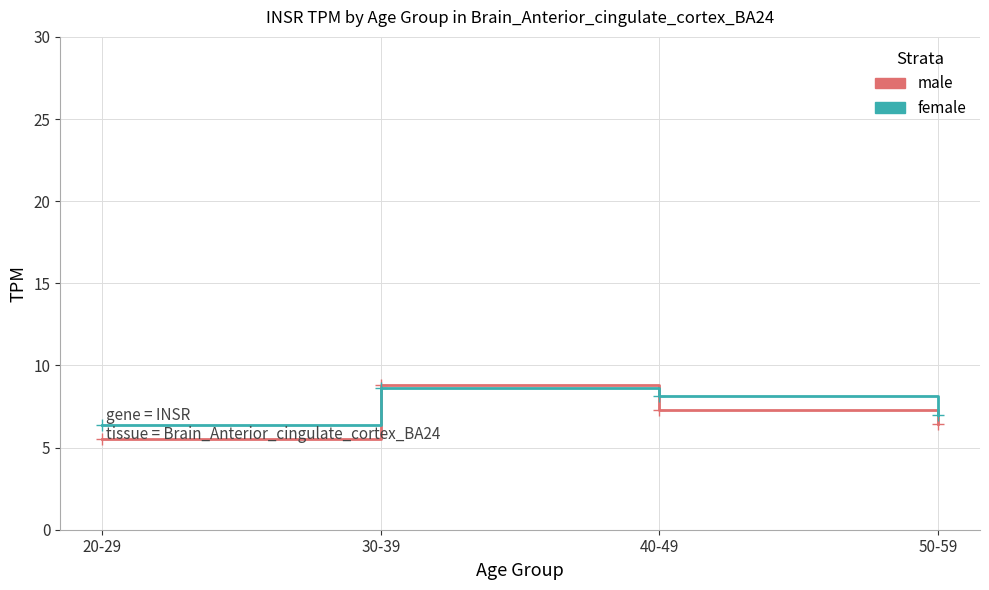

Reading left to right, transcribe all the data shown in this chart.

male: 5.5	8.8	7.3	6.4
female: 6.4	8.6	8.1	7.0